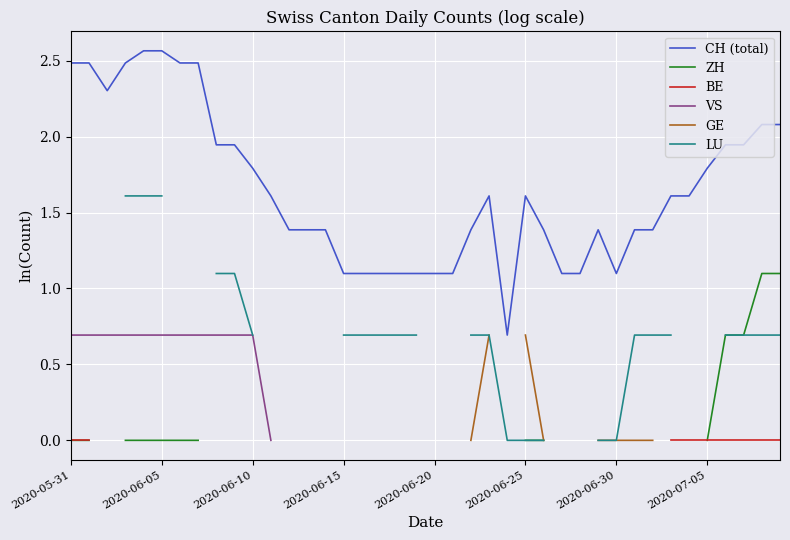

Where does the CH (total) series first go above 1?

2020-05-31